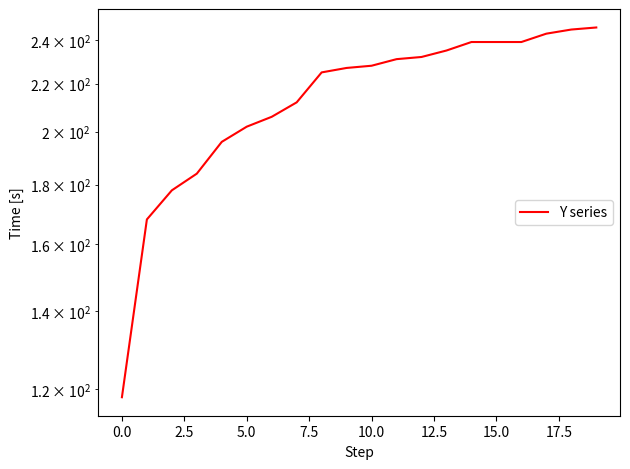

What is the change in value from 15 to 17?

+4